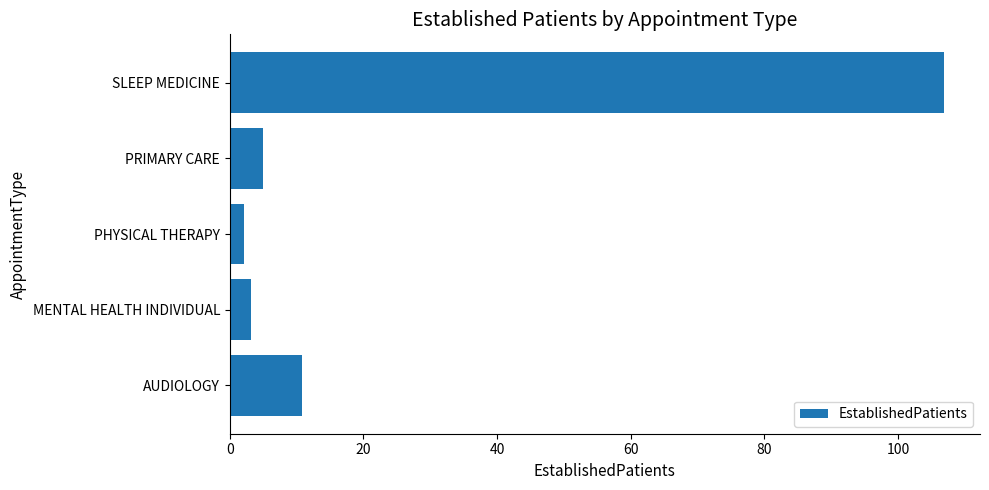

Reading bottom to top, list all the values displayed in this chart.

10.8	3.2	2.1	5.0	106.9